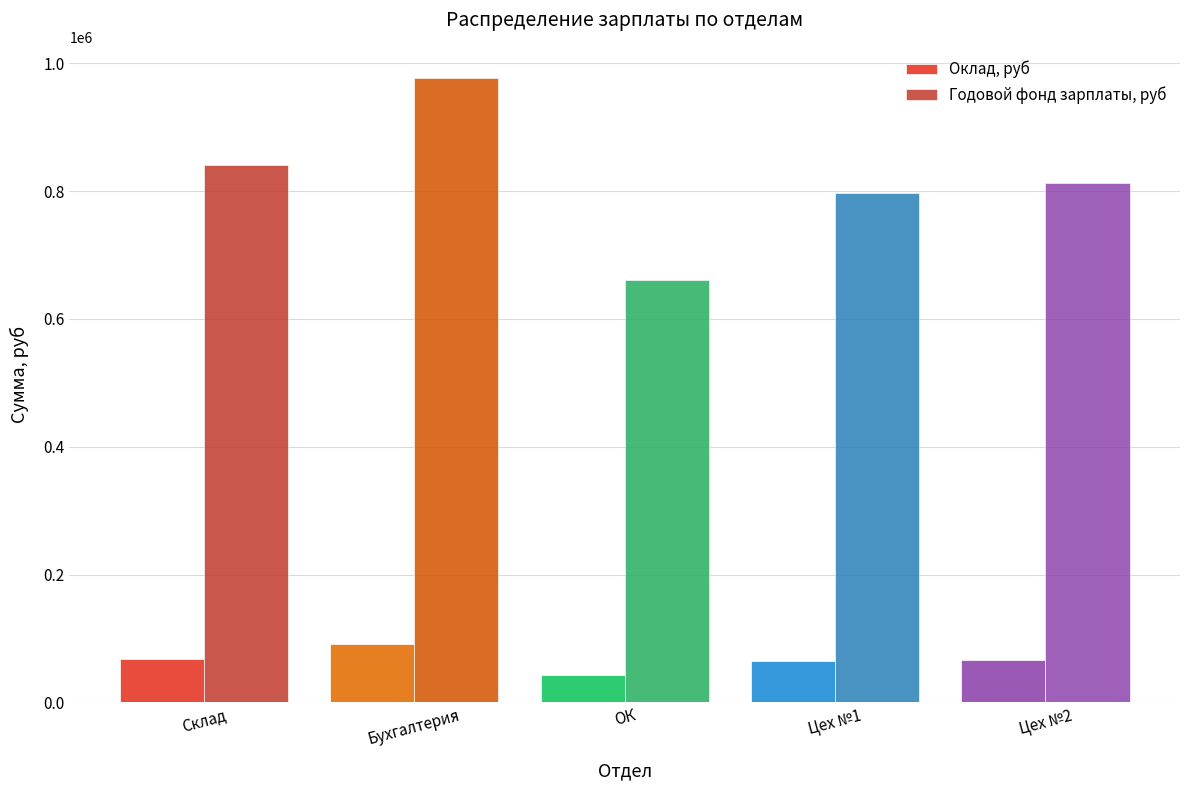

Between Склад and Цех №2, which series saw the biggest shift?

Годовой фонд зарплаты, руб